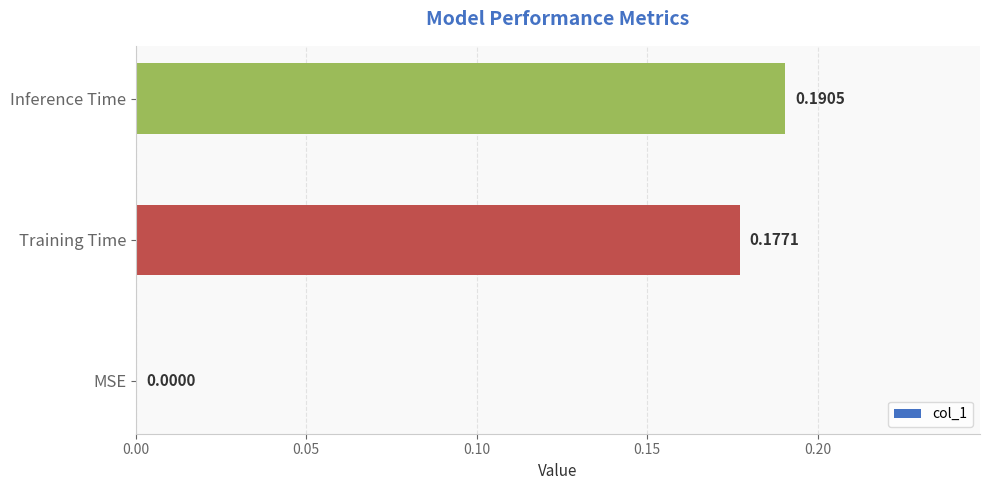

What is the change in value from MSE to Training Time?

+0.2